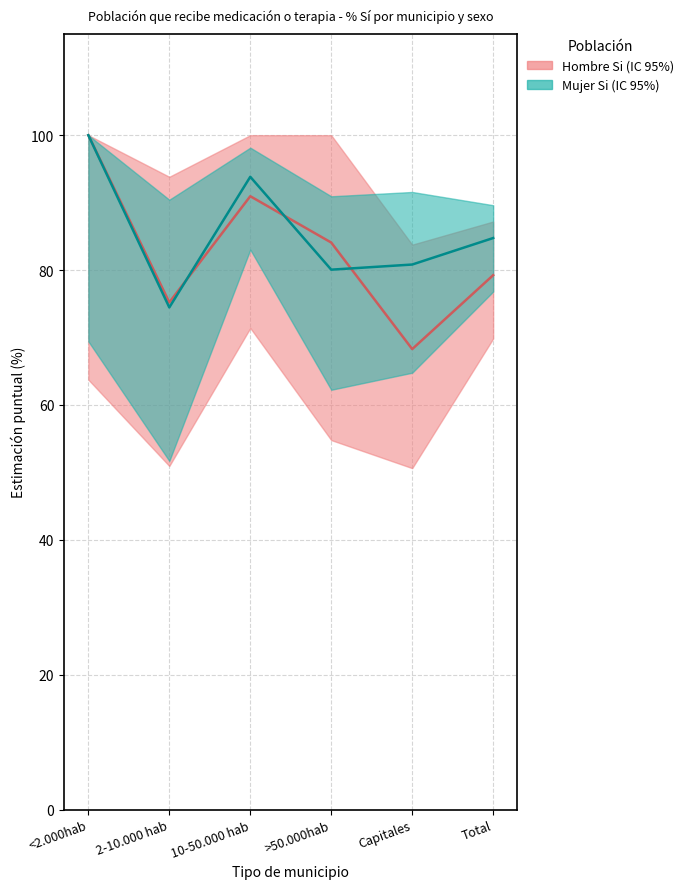

Rank the series at Capitales from lowest to highest value.

Hombre Si (estimación), Mujer Si (estimación)